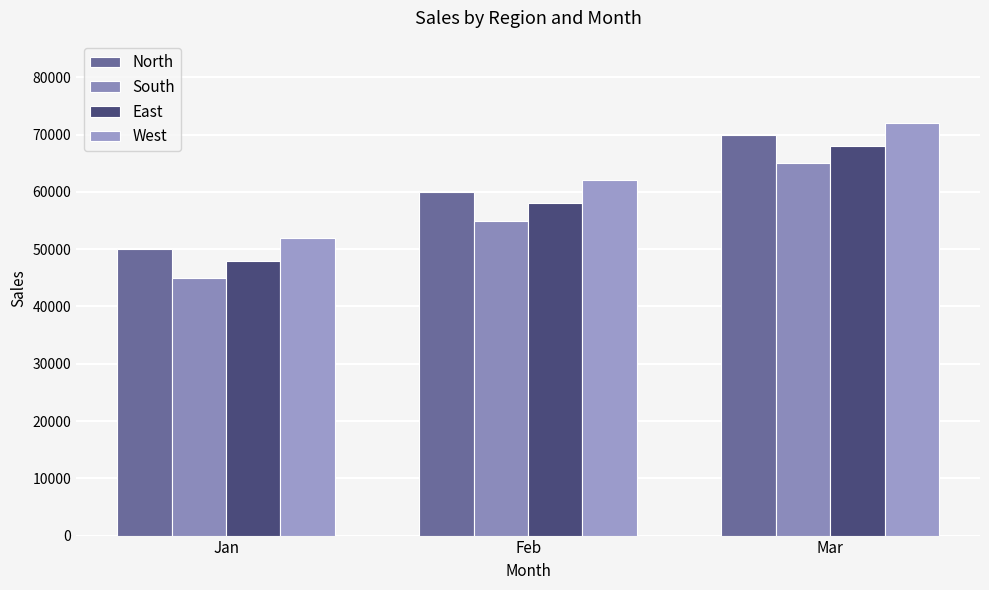

Is it true that East equals 31643 at Feb?

False